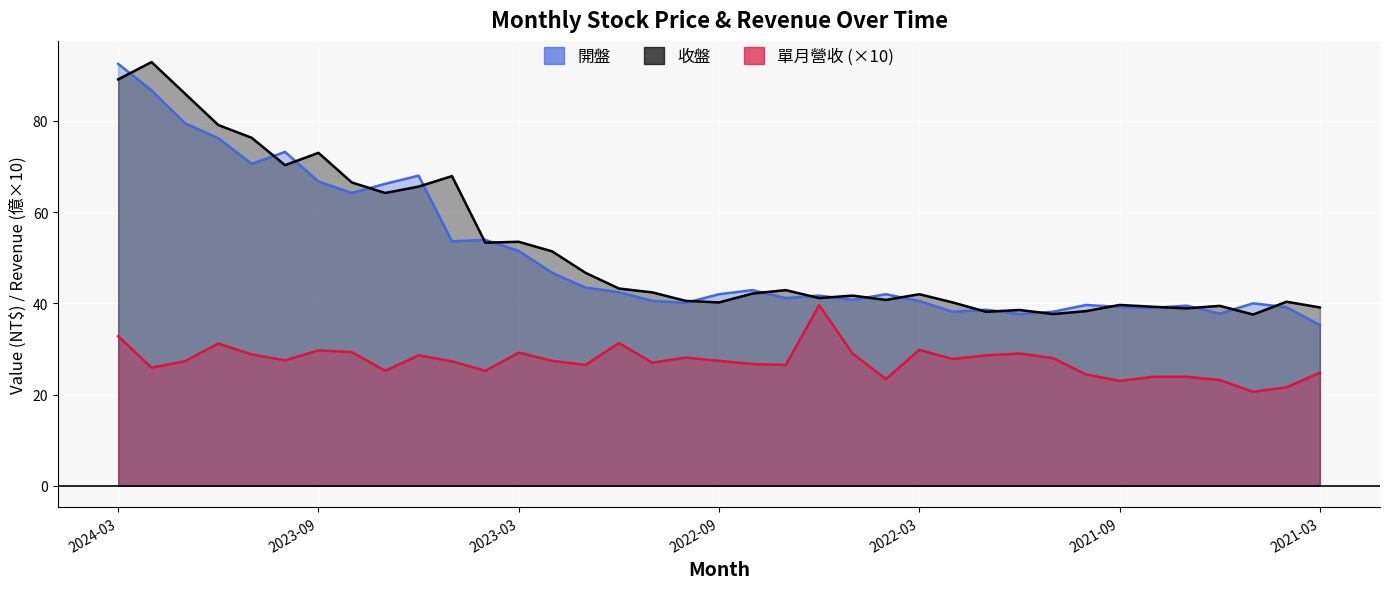

What is the label of the 29th point from the right?

2023-07